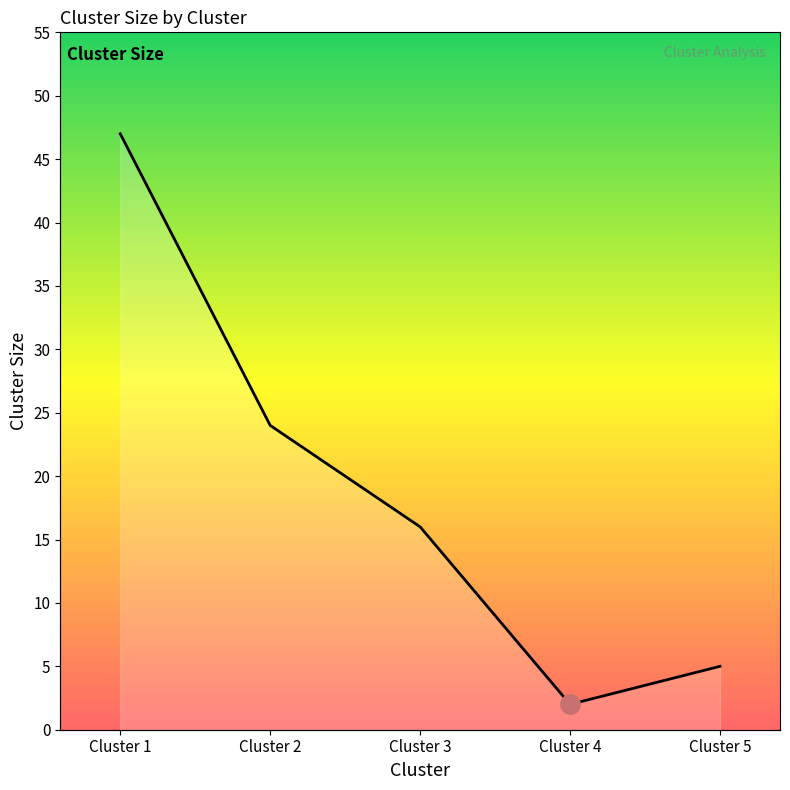

What is the difference between the maximum and minimum values?

45